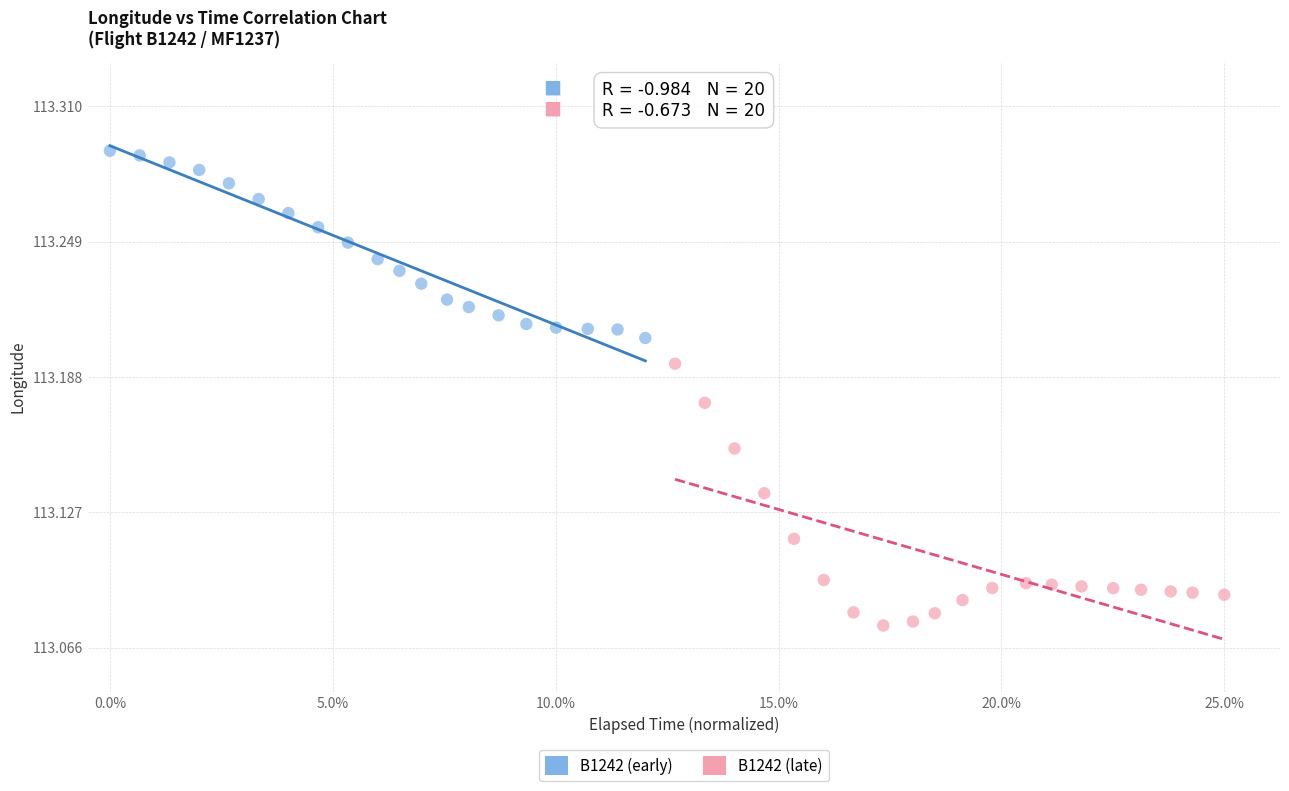

What are all the series names shown in the legend?

B1242 (early), B1242 (late)